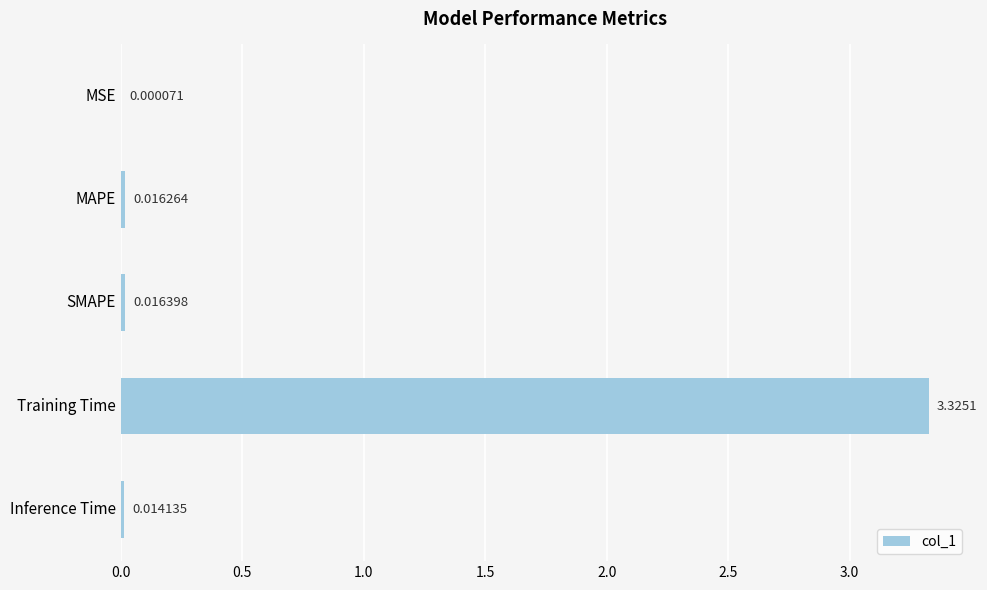

Which category has the highest value across all series?

Training Time